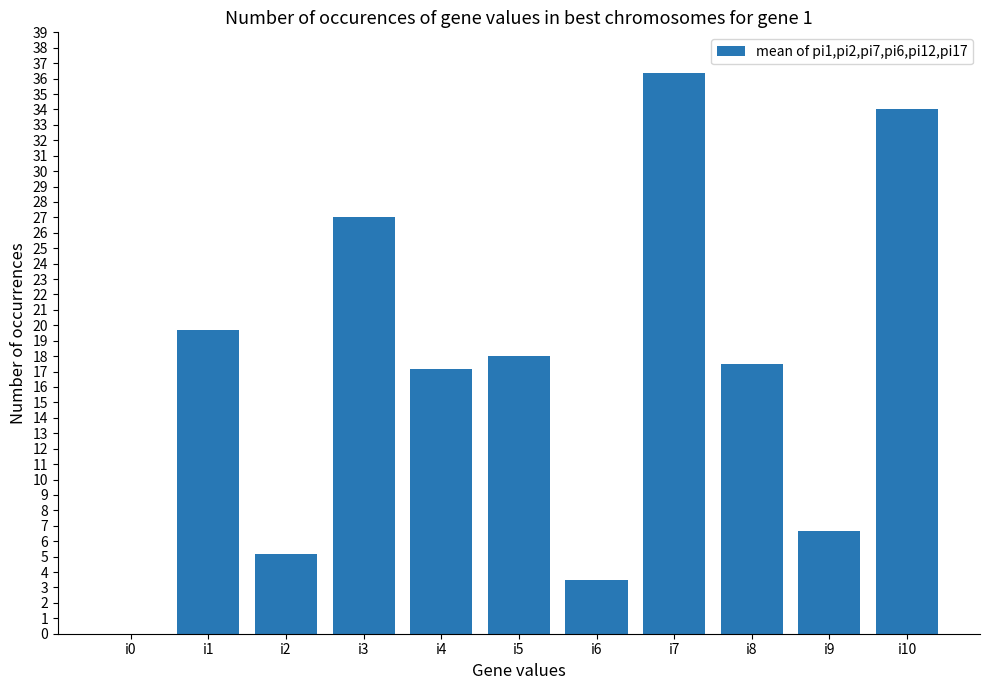

Reading right to left, extract all data points from this chart.

34.0	6.7	17.5	36.3	3.5	18.0	17.2	27.0	5.2	19.7	0.0